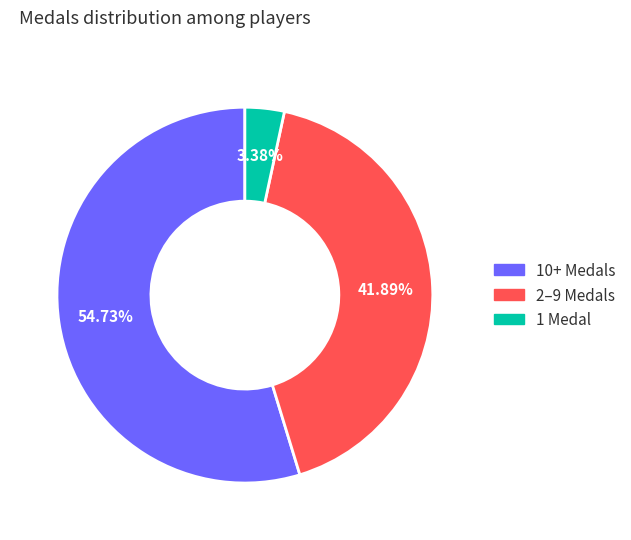

Does 10+ Medals represent more than half of the total?

Yes